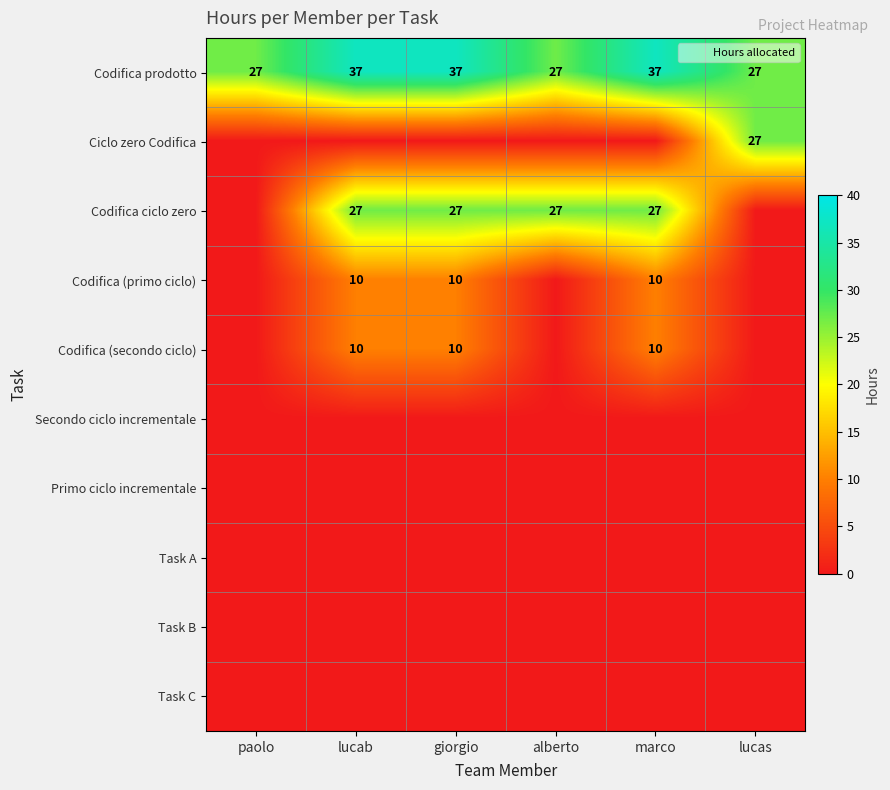

Count the number of categories in the chart.

6